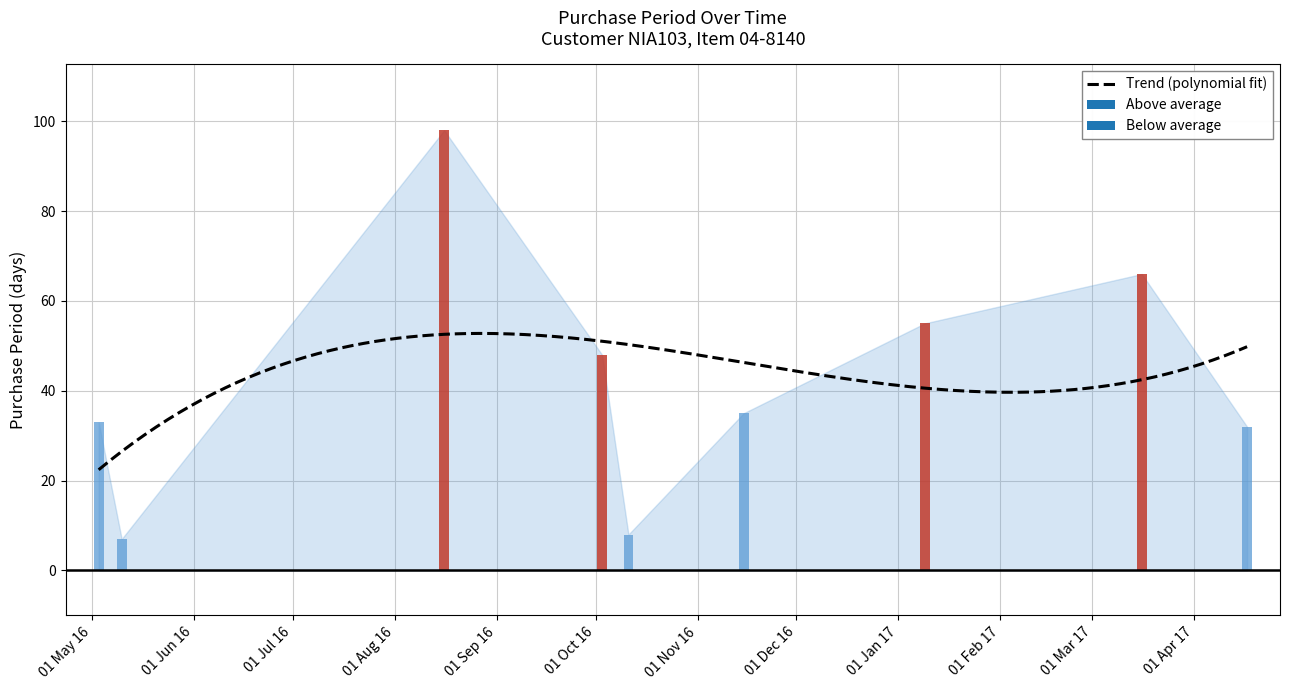

True or false: the data shows 66 at 2017-03-16.

True